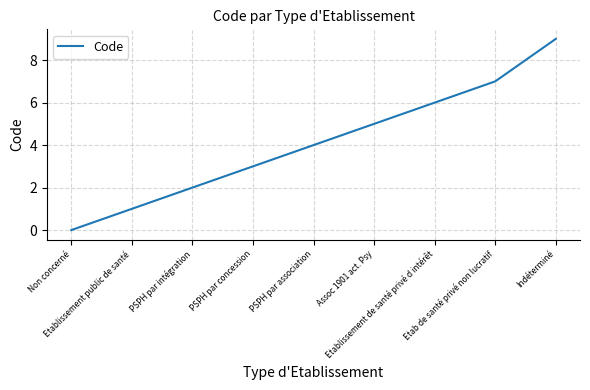

What is the greatest value displayed?

9